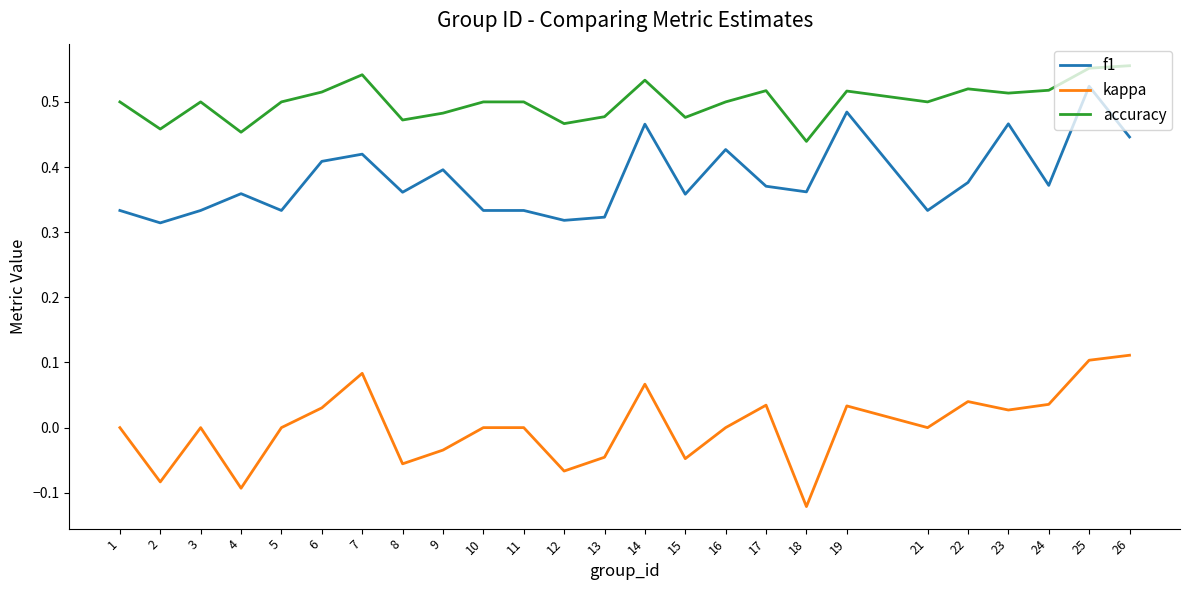

What are all the series names shown in the legend?

f1, kappa, accuracy